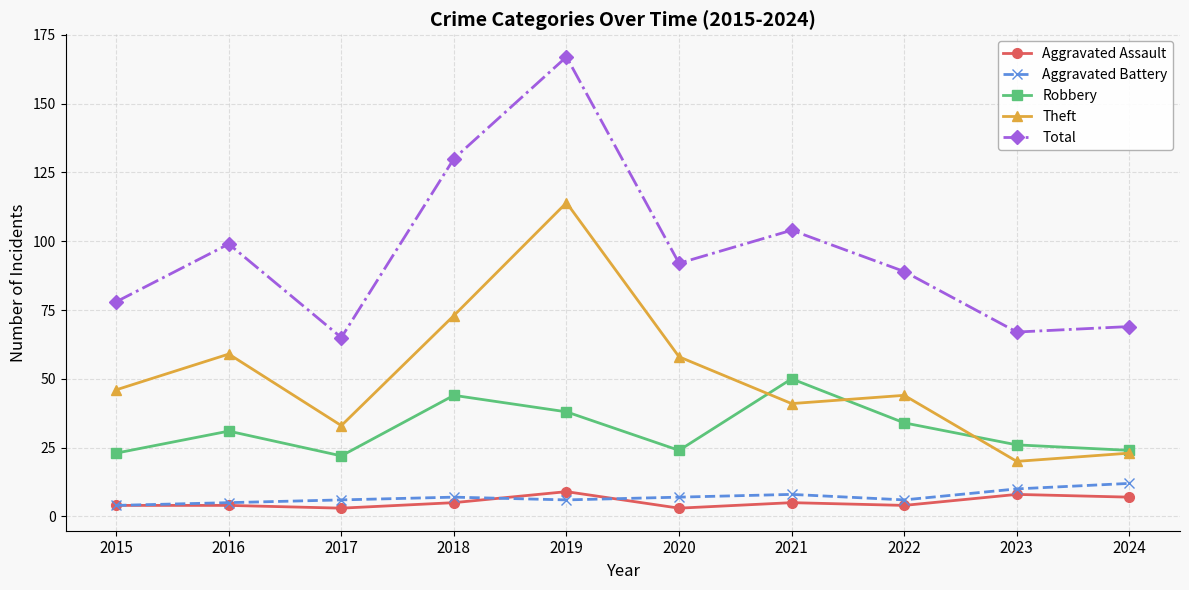

Reading left to right, what are all the values shown in this chart?

Aggravated Assault: 2015=4	2016=4	2017=3	2018=5	2019=9	2020=3	2021=5	2022=4	2023=8	2024=7
Aggravated Battery: 2015=4	2016=5	2017=6	2018=7	2019=6	2020=7	2021=8	2022=6	2023=10	2024=12
Robbery: 2015=23	2016=31	2017=22	2018=44	2019=38	2020=24	2021=50	2022=34	2023=26	2024=24
Theft: 2015=46	2016=59	2017=33	2018=73	2019=114	2020=58	2021=41	2022=44	2023=20	2024=23
Total: 2015=78	2016=99	2017=65	2018=130	2019=167	2020=92	2021=104	2022=89	2023=67	2024=69